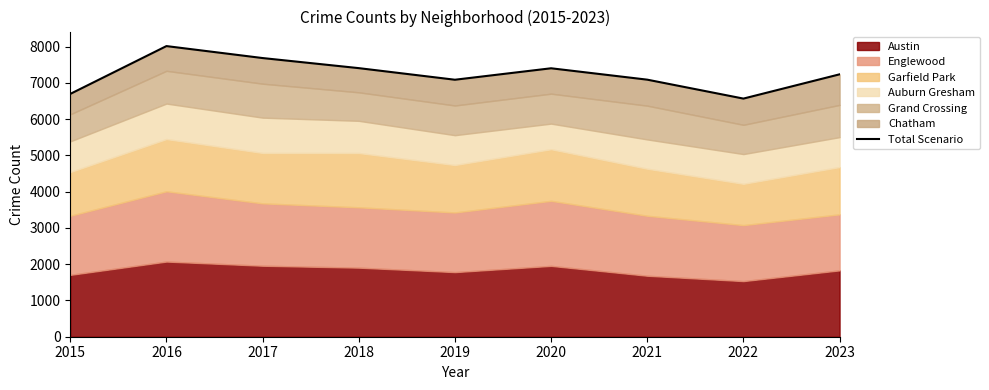

How many data points are above 7236?

4